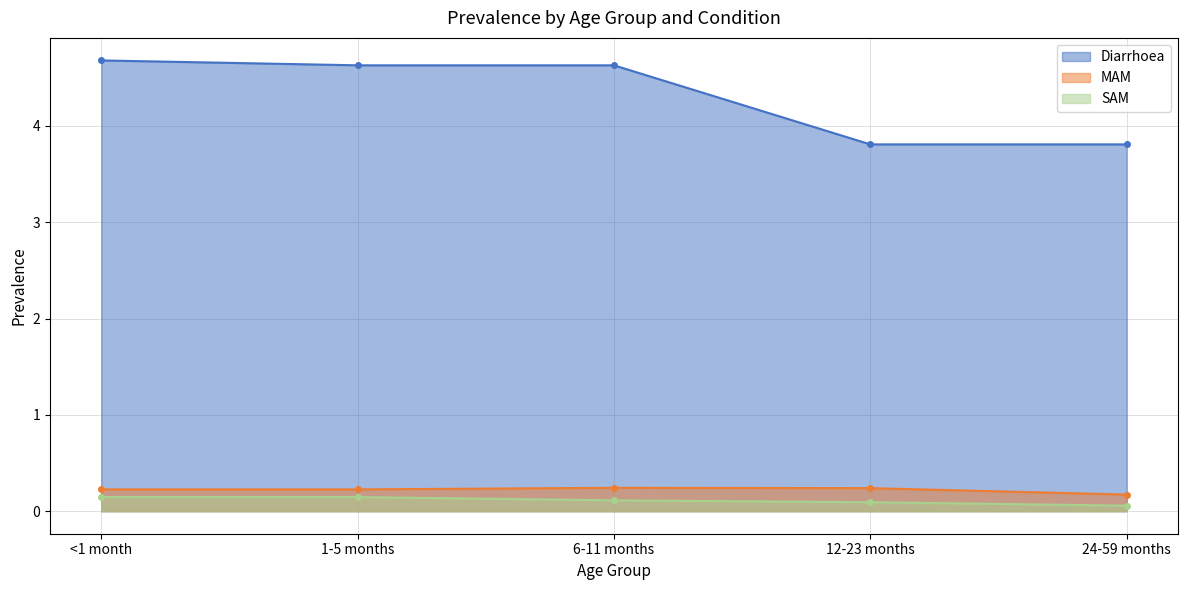

The Diarrhoea series shows 6.2 at 6-11 months. True or false?

False